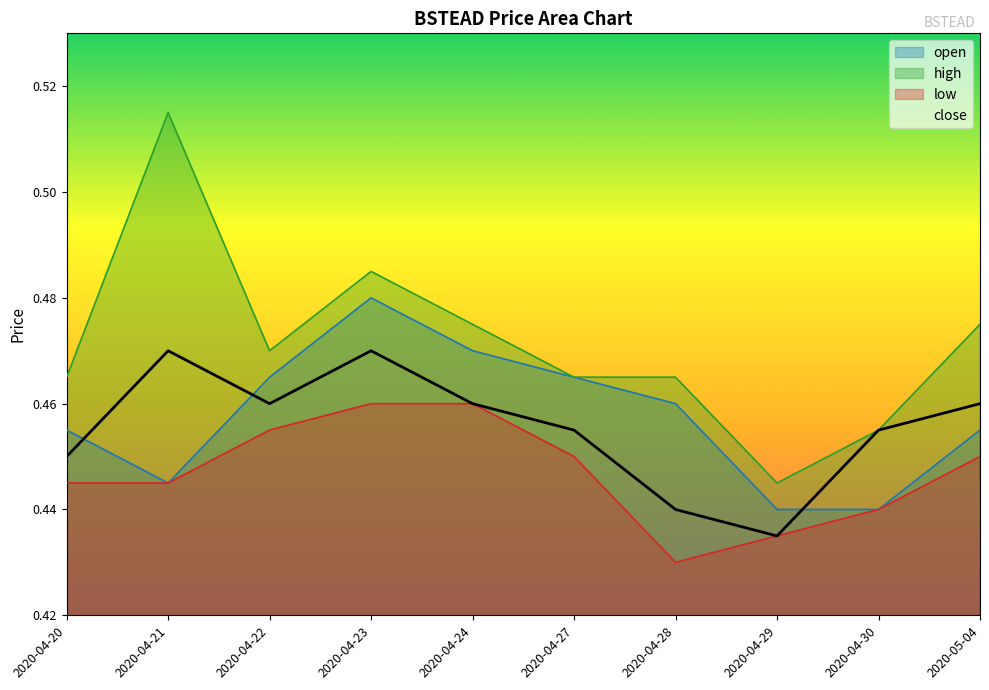

List the series in order of their peak value, highest first.

high, open, close, low